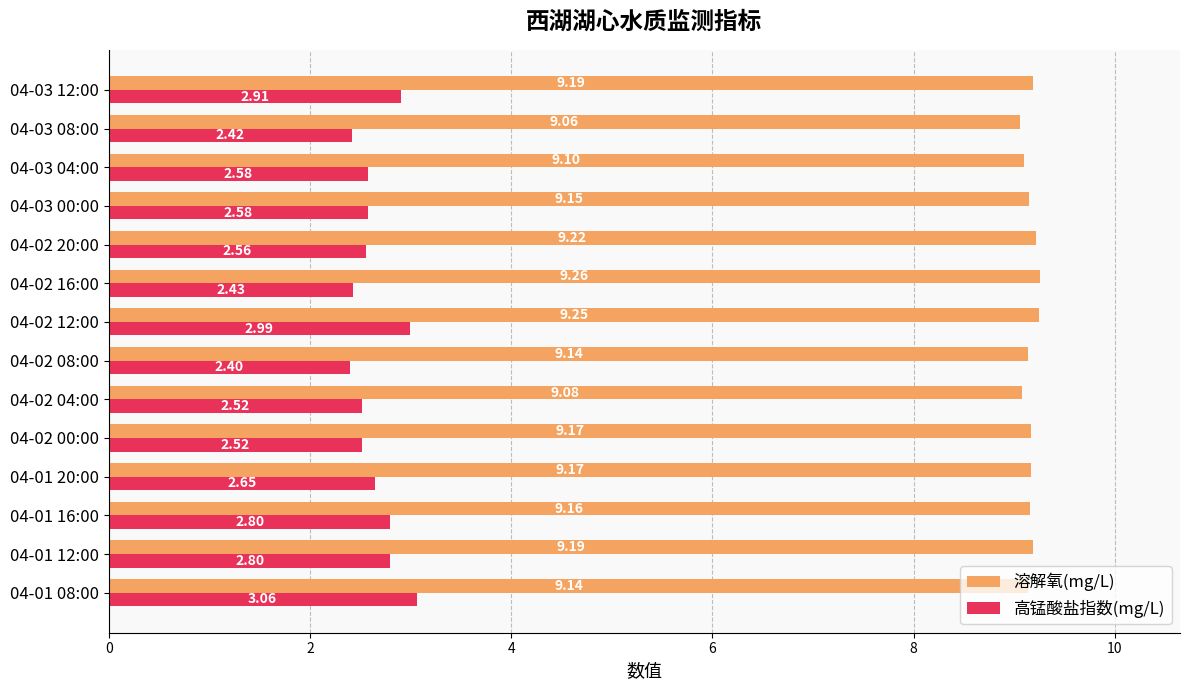

Which series has the largest total across all categories?

溶解氧(mg/L)